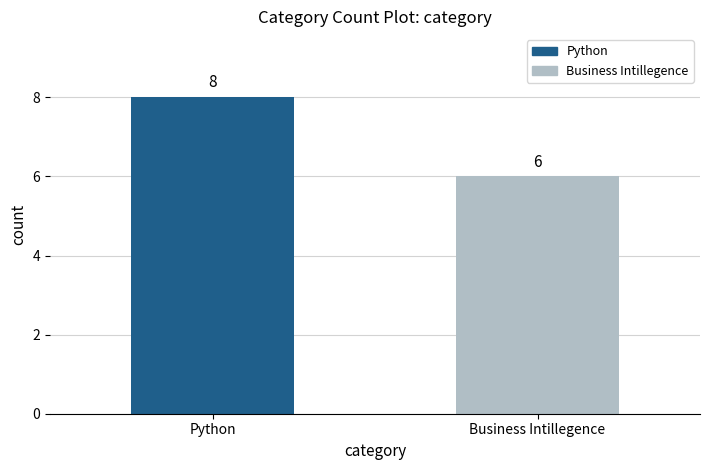

The value at Python is 3. True or false?

False